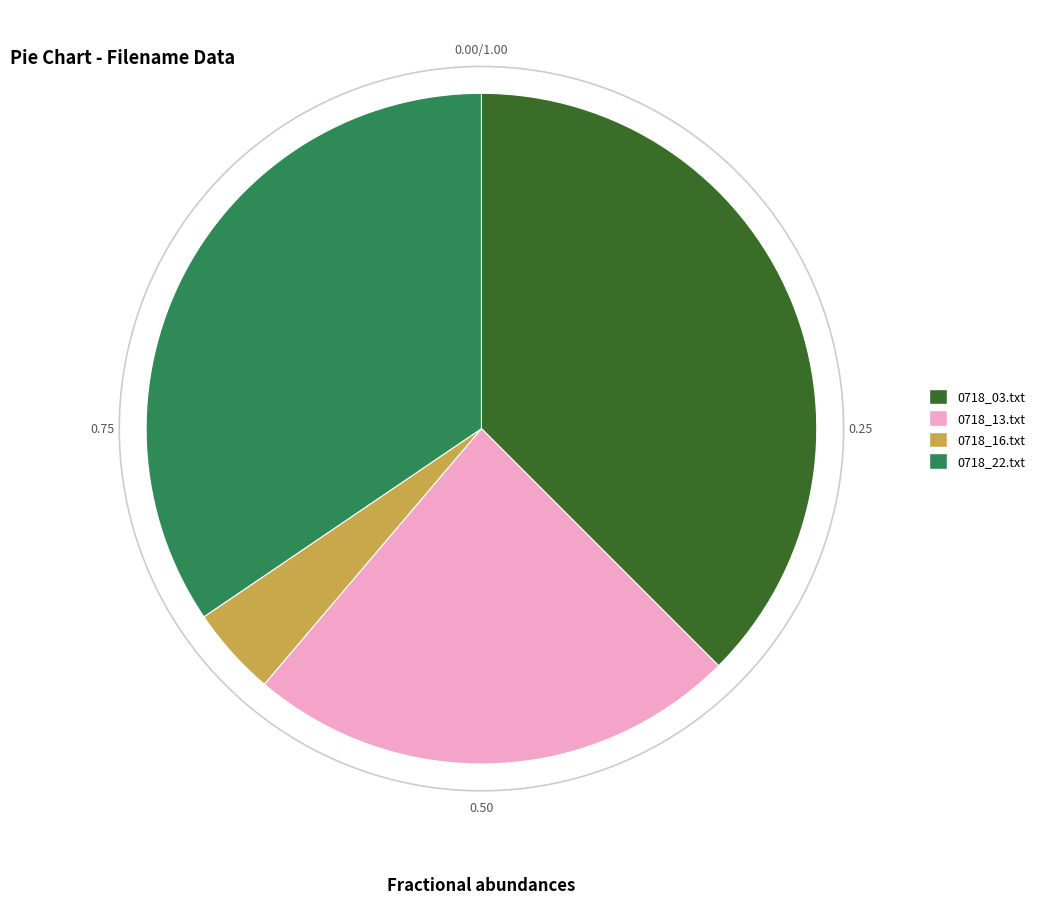

Which slice is the smallest?

0718_16.txt